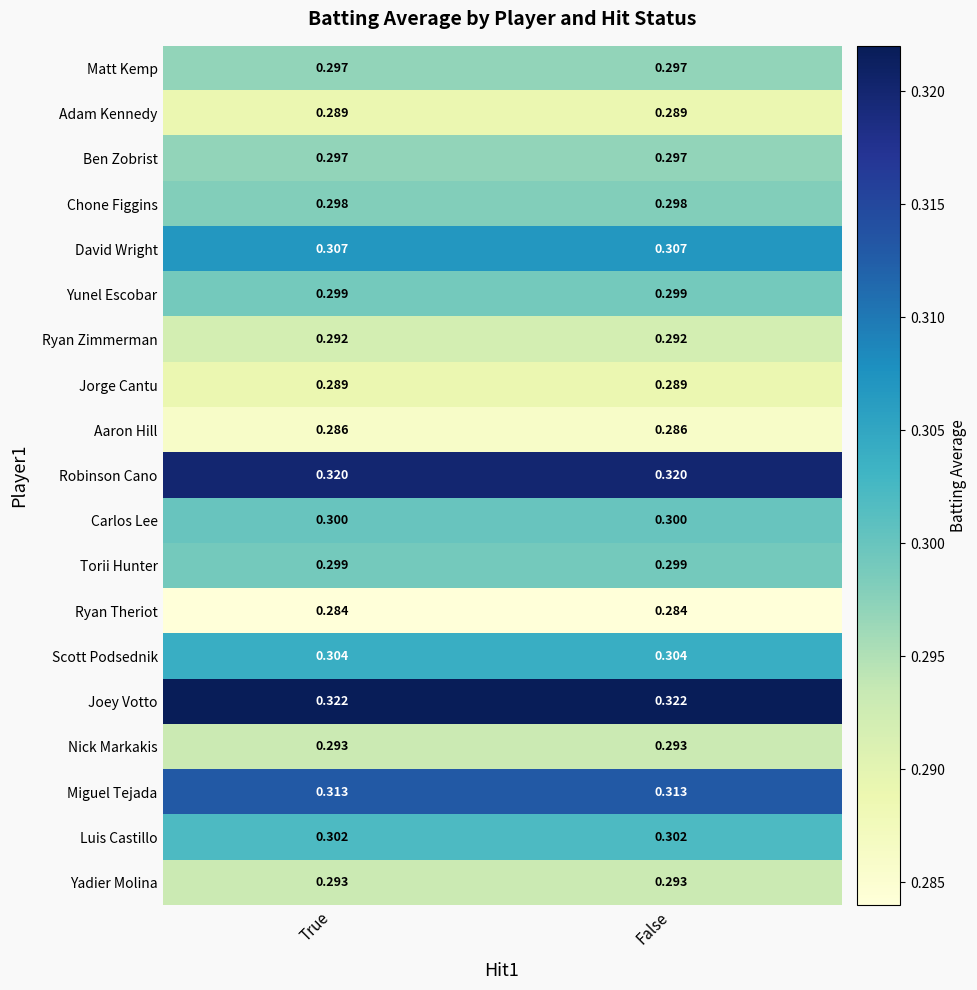

Is the value of Nick Markakis at True greater than the value of Yunel Escobar at False?

No